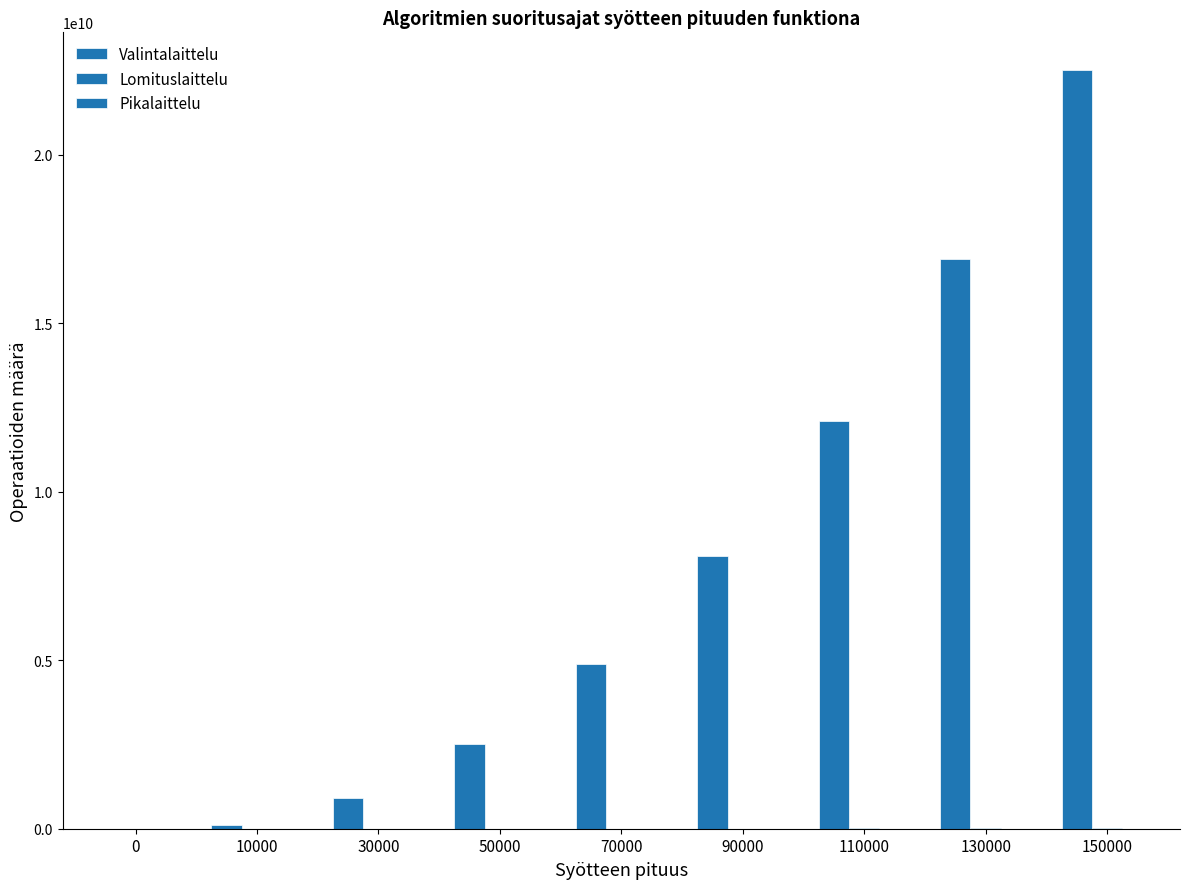

Does the chart contain stacked bars?

No